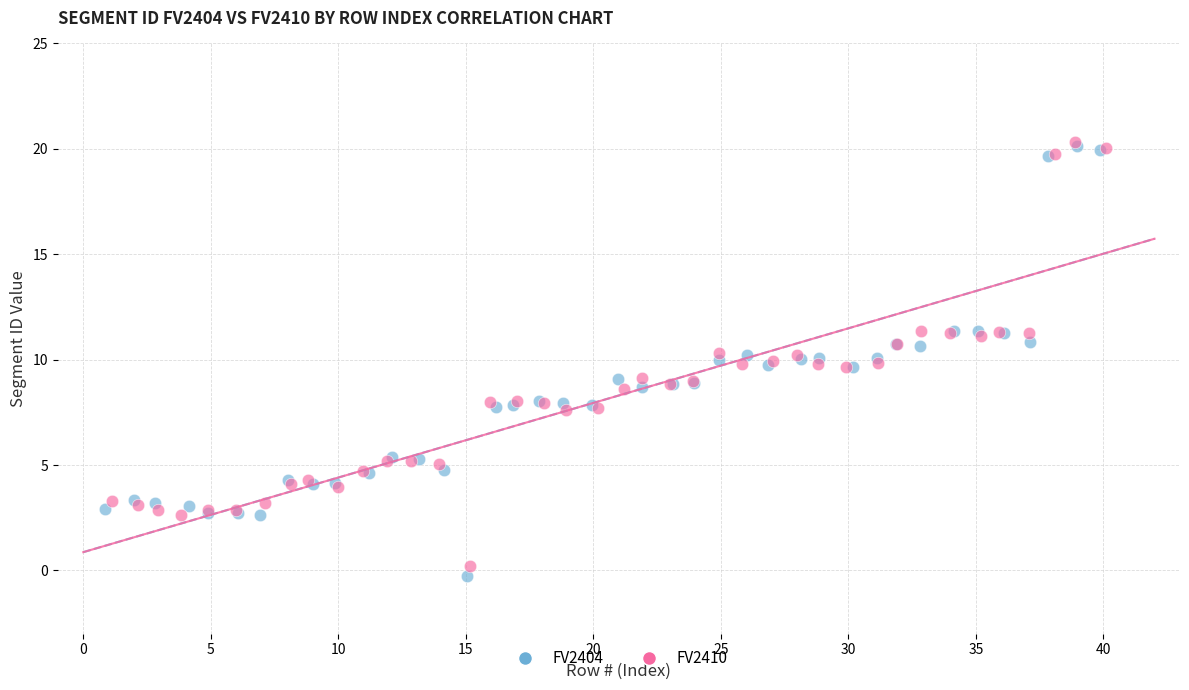

Which series has the largest Y range (max minus min)?

FV2404